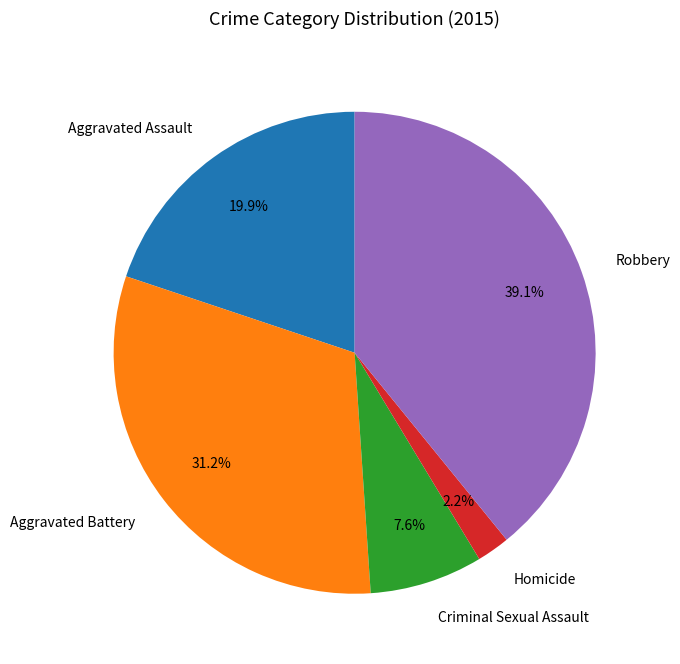

Does Robbery represent more than half of the total?

No